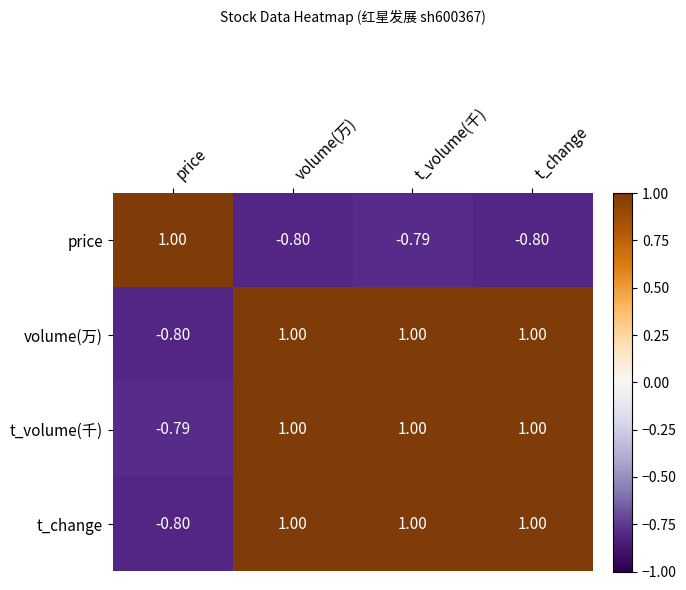

At which category is the sum across all series the highest?

t_volume(千)